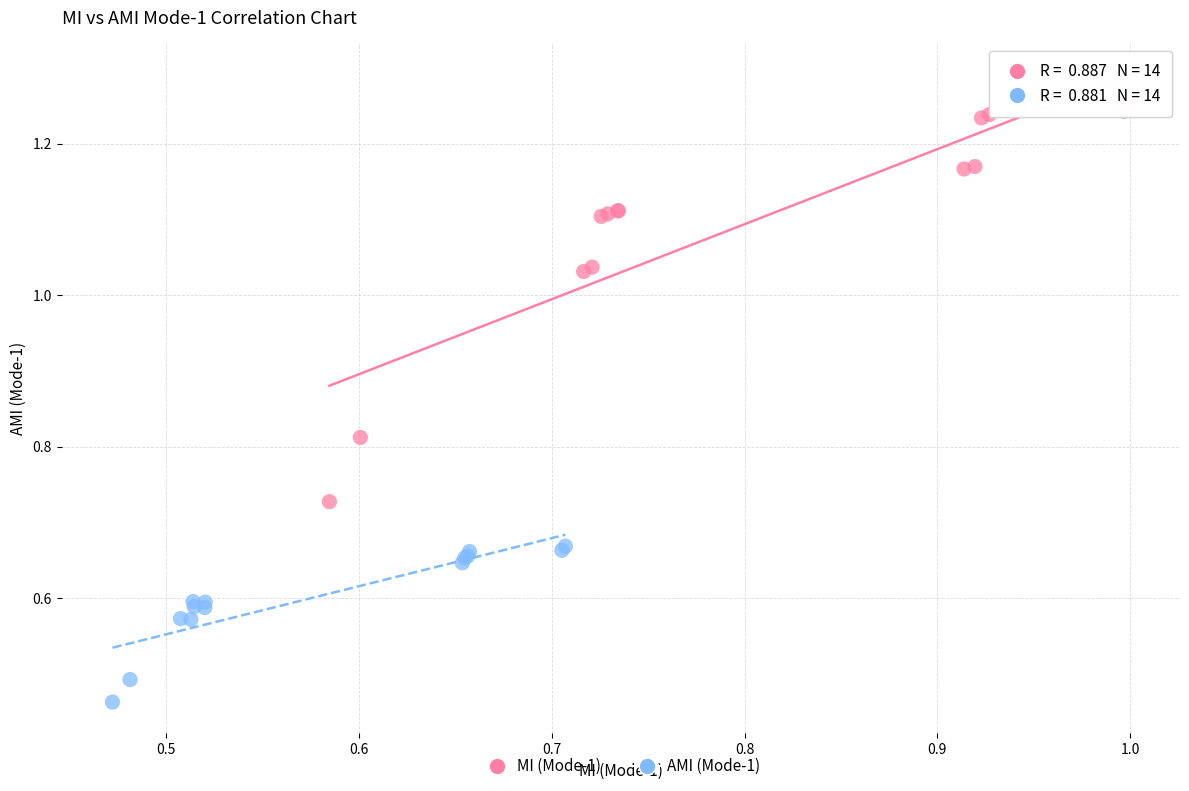

Which series contains the highest Y value?

MI (Mode-1)